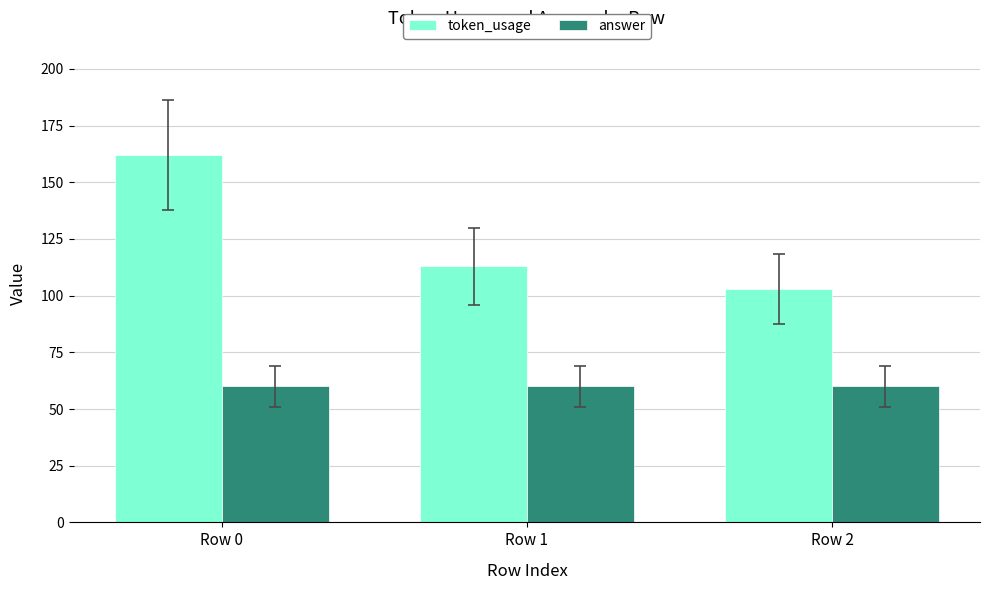

Does the chart contain any negative values?

No